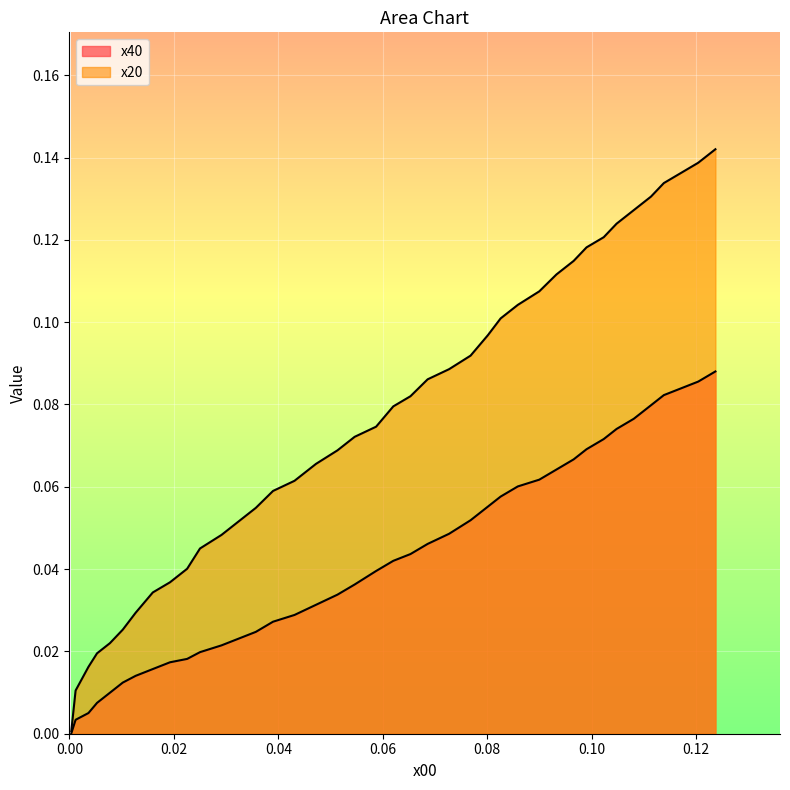

Which series has the largest total across all categories?

x20